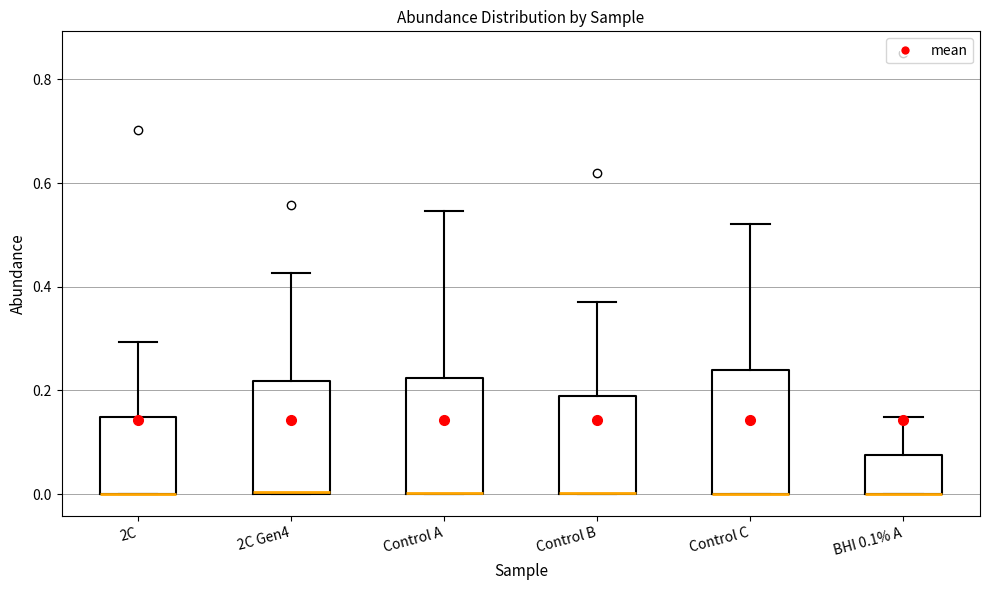

Reading left to right, read every box against the y-axis: the position of its median line, the range the box covers, and the ends of its whiskers. The values are not printed on the chart, so give them approximately, as read against the axis.

2C: median 0.00 (drawn on the box's lower edge), box 0.00 to 0.14, whiskers 0.00 to 0.30
2C Gen4: median 0.00 (drawn on the box's lower edge), box 0.00 to 0.22, whiskers 0.00 to 0.42
Control A: median 0.00 (drawn on the box's lower edge), box 0.00 to 0.22, whiskers 0.00 to 0.54
Control B: median 0.00 (drawn on the box's lower edge), box 0.00 to 0.18, whiskers 0.00 to 0.38
Control C: median 0.00 (drawn on the box's lower edge), box 0.00 to 0.24, whiskers 0.00 to 0.52
BHI 0.1% A: median 0.00 (drawn on the box's lower edge), box 0.00 to 0.08, whiskers 0.00 to 0.14